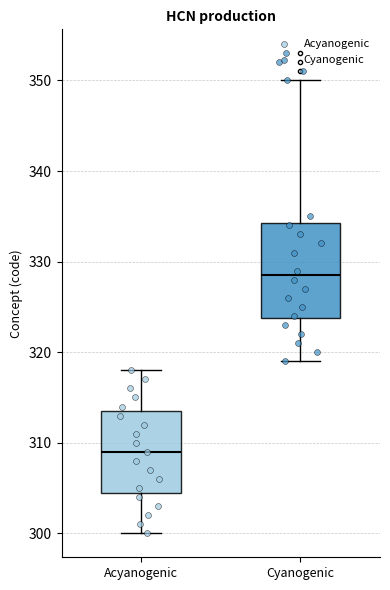

Comparing the boxes themselves (not the whiskers), which one is the tallest?

Cyanogenic